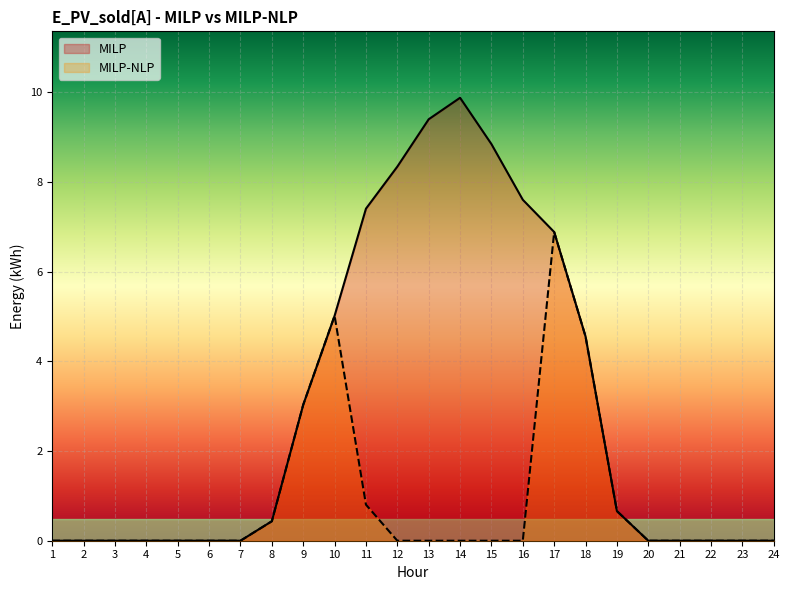

Which series has the largest range (max minus min)?

MILP